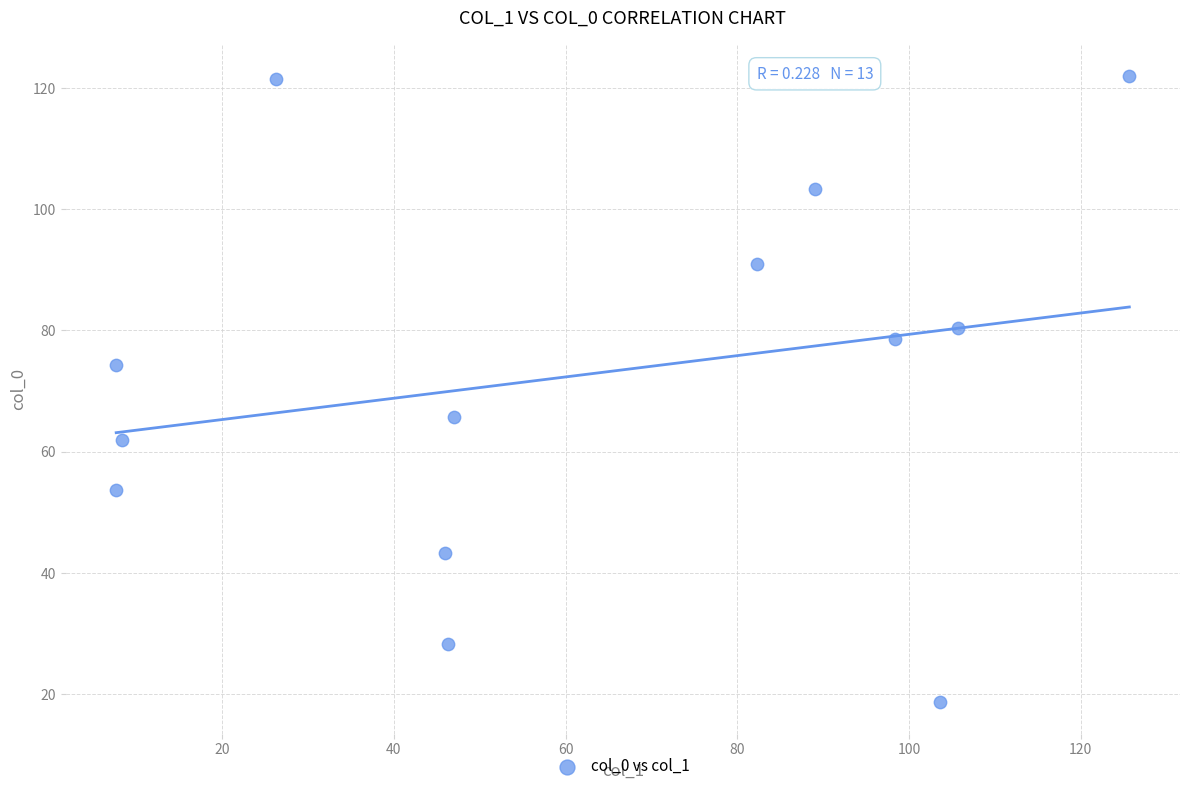

What is the range of X values (max minus min)?

118.0